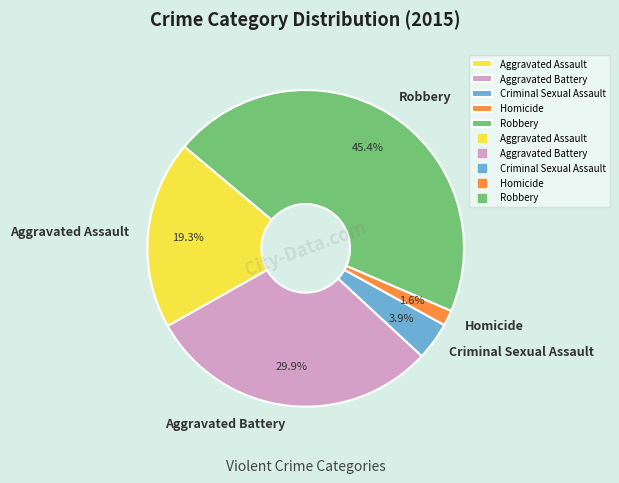

To the nearest percent, what is the difference between the Homicide and Criminal Sexual Assault slice percentages?

2%